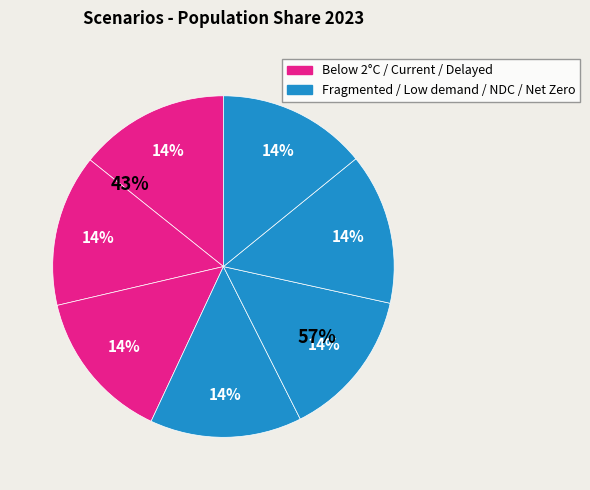

Count the number of slices in the pie.

7